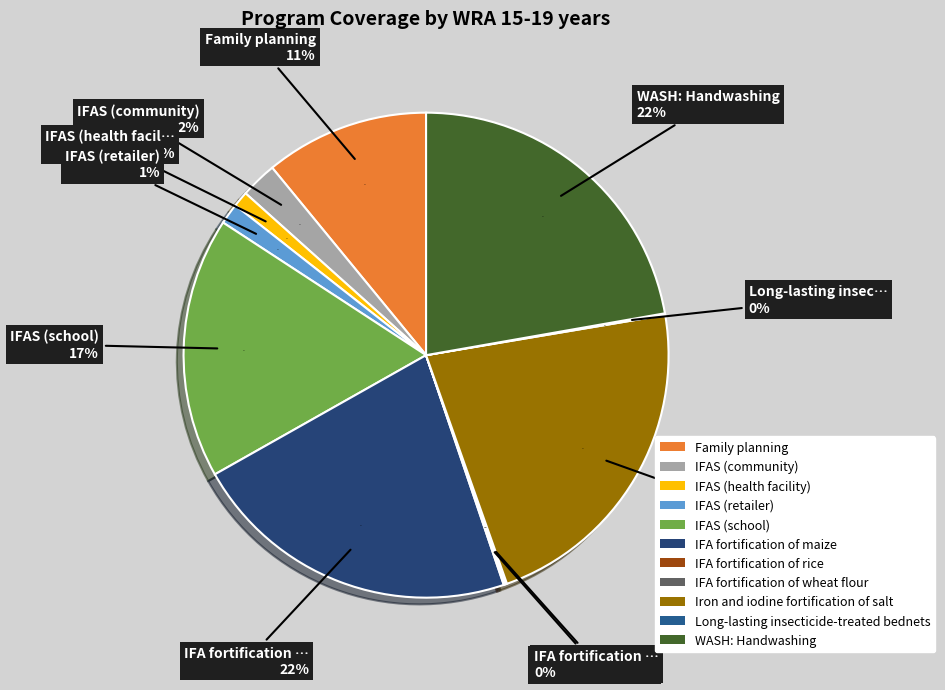

Is Family planning the majority of the pie?

No